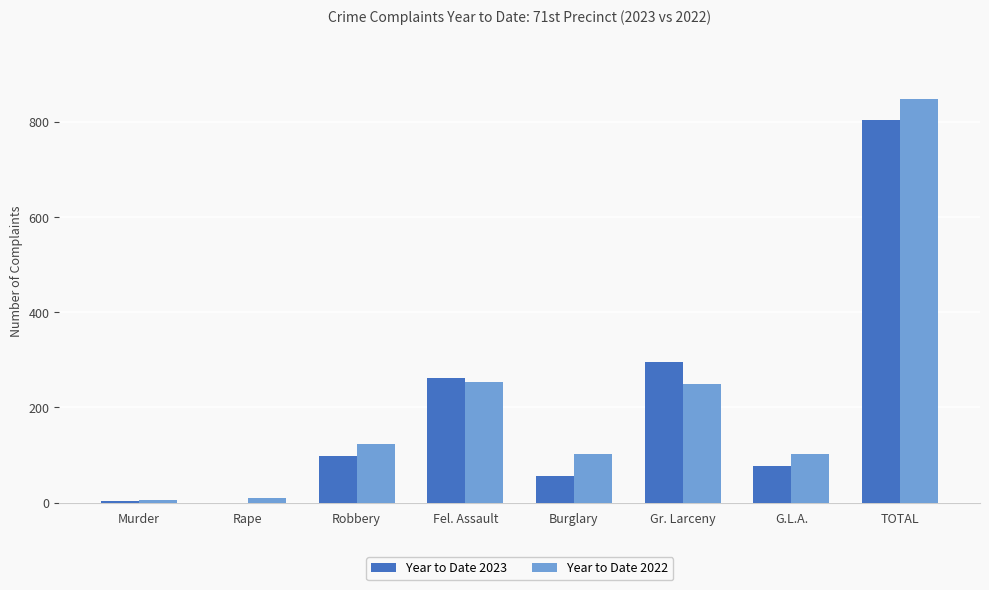

What is the approximate value of Year to Date 2023 at Fel. Assault?

262